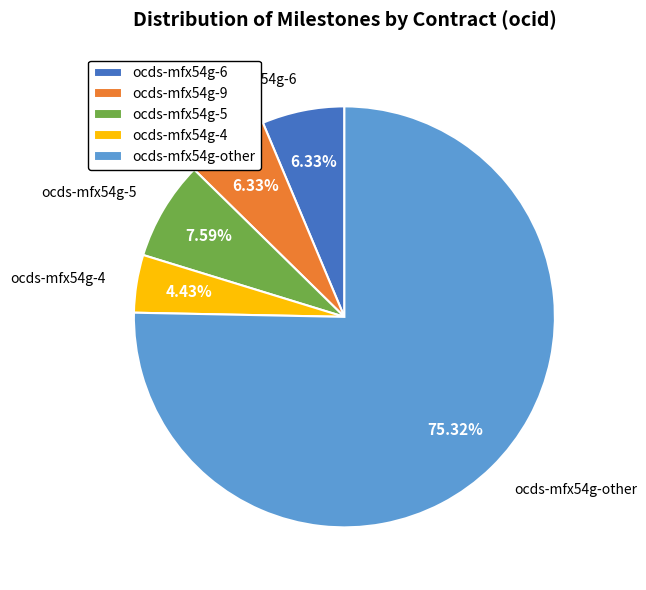

What percentage is the ocds-mfx54g-6 slice, to the nearest percent?

6%